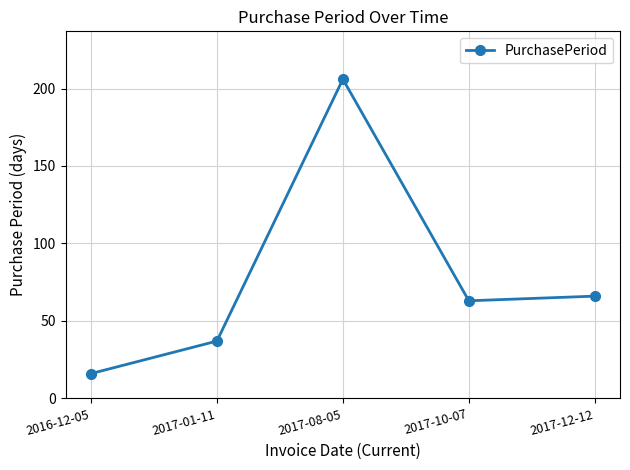

Where is the data nearest to the value 111?

2017-12-12